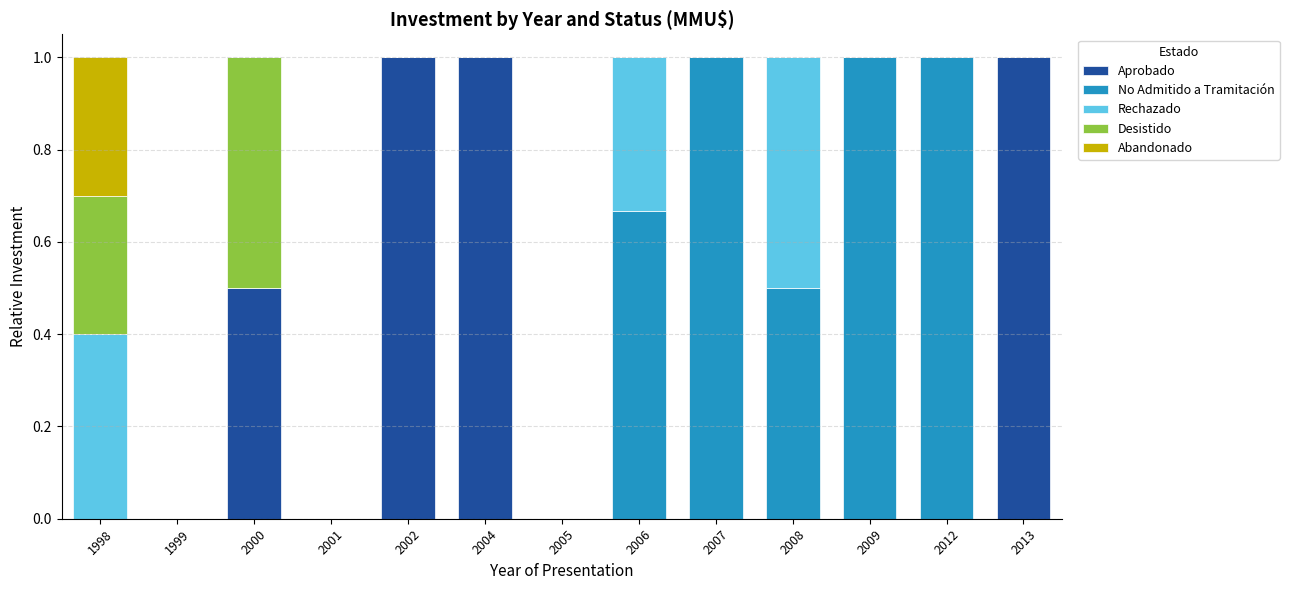

What is the total value across all series at 2007?

1.0